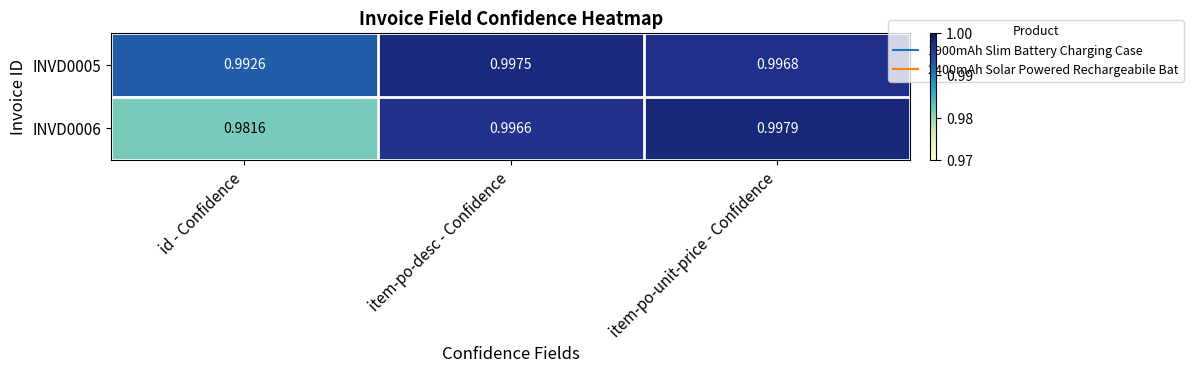

At which category is the sum across all series the highest?

item-po-unit-price - Confidence